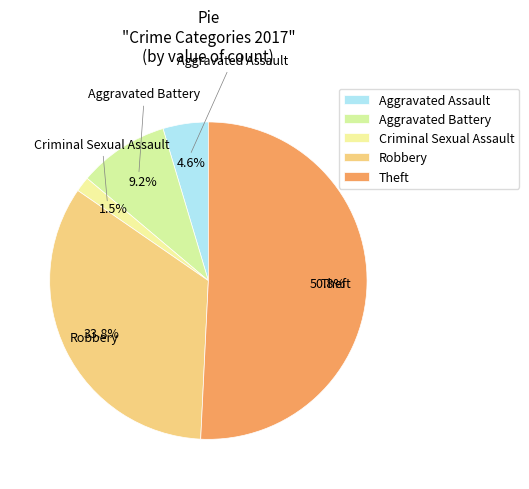

How many slices are in this pie chart?

5